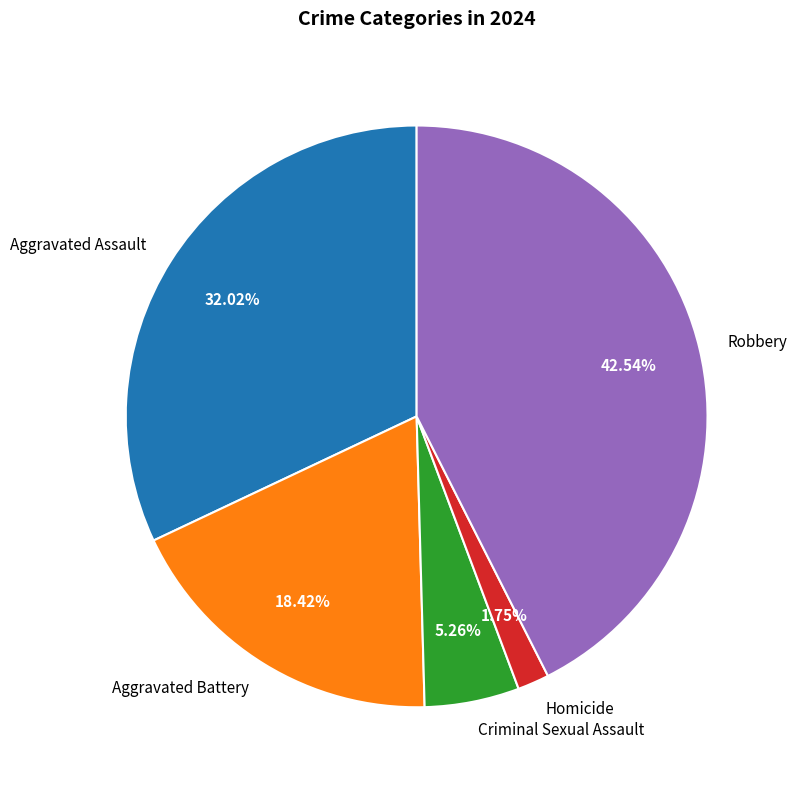

How many segments does this pie chart have?

5